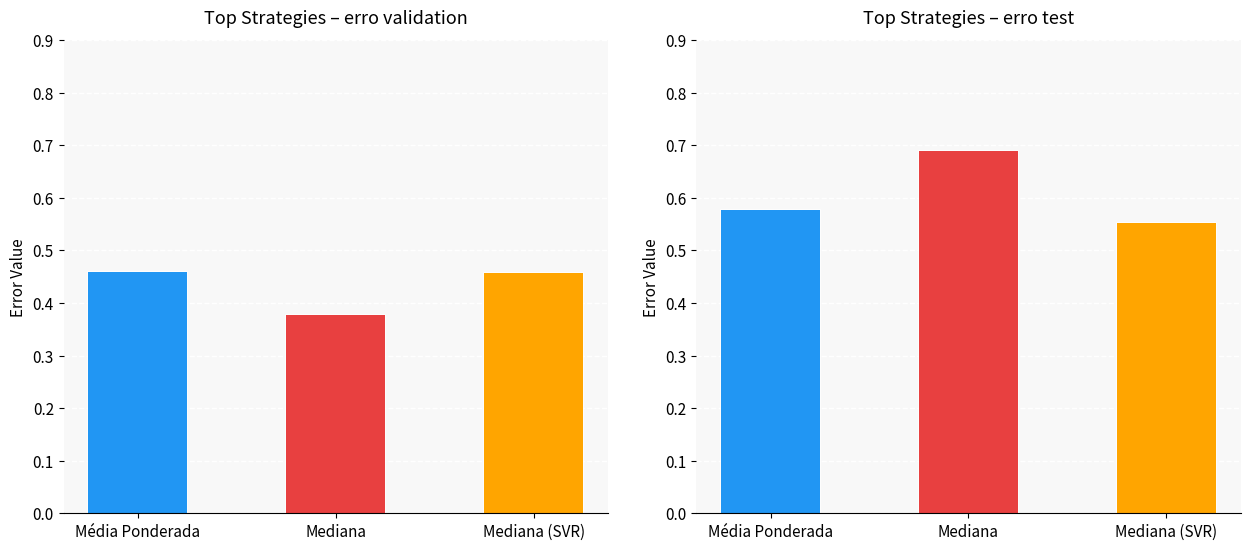

What is the minimum value shown in the chart?

0.4